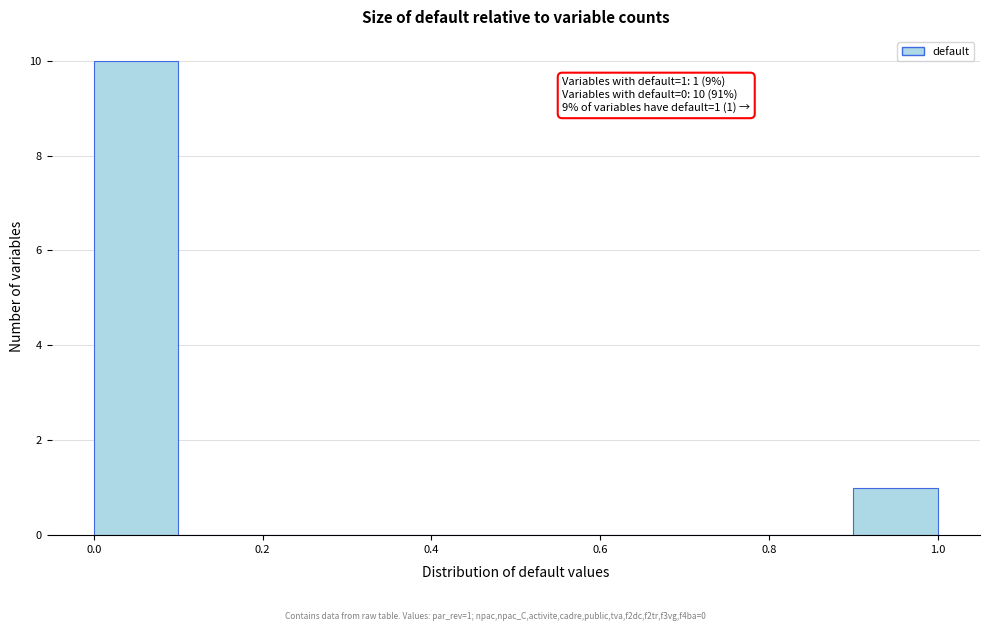

Over which range of the x-axis is the bar tallest?

0.0 to 0.1